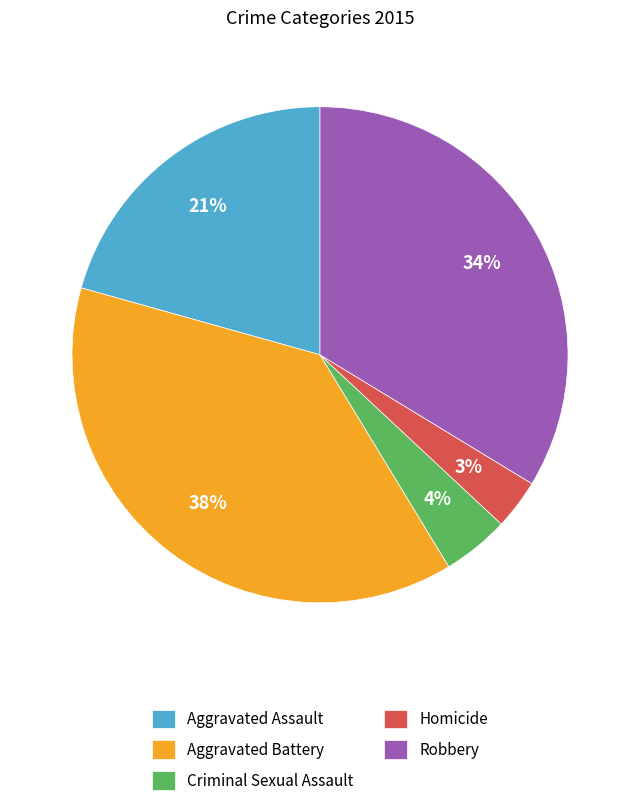

Rank the categories by value from highest to lowest.

Aggravated Battery, Robbery, Aggravated Assault, Criminal Sexual Assault, Homicide